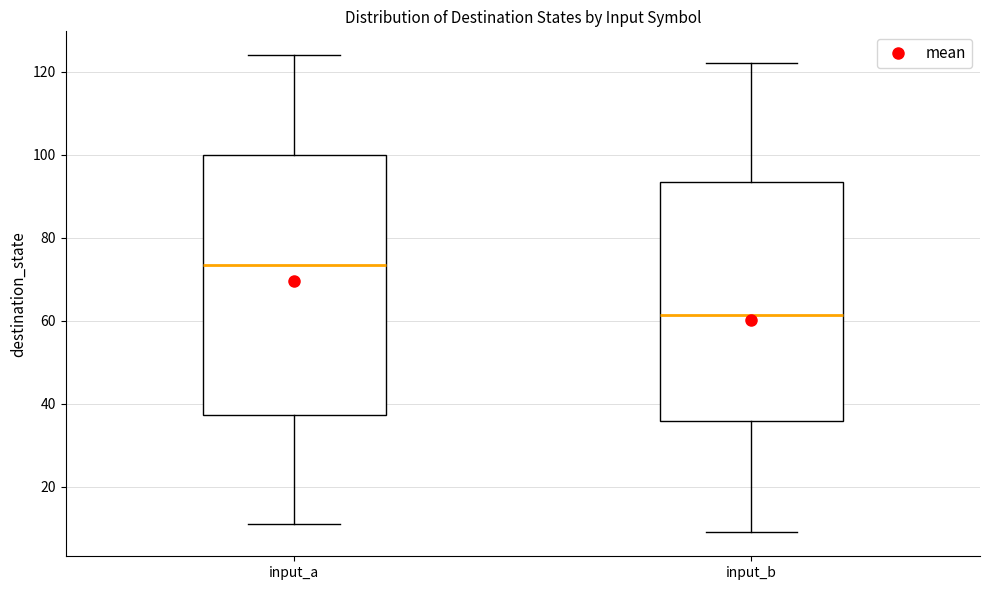

Reading left to right, read every box against the y-axis: the position of its median line, the range the box covers, and the ends of its whiskers. The values are not printed on the chart, so give them approximately, as read against the axis.

input_a: median 74, box 38 to 100, whiskers 12 to 124
input_b: median 62, box 36 to 94, whiskers 10 to 122